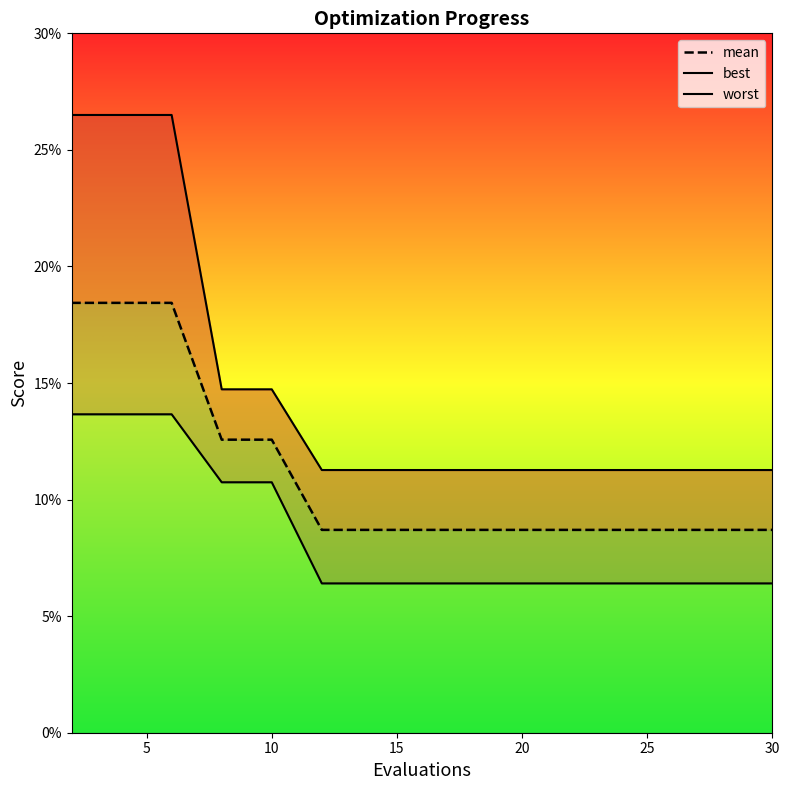

True or false: worst_line has more than 1 points higher than both neighbors.

False